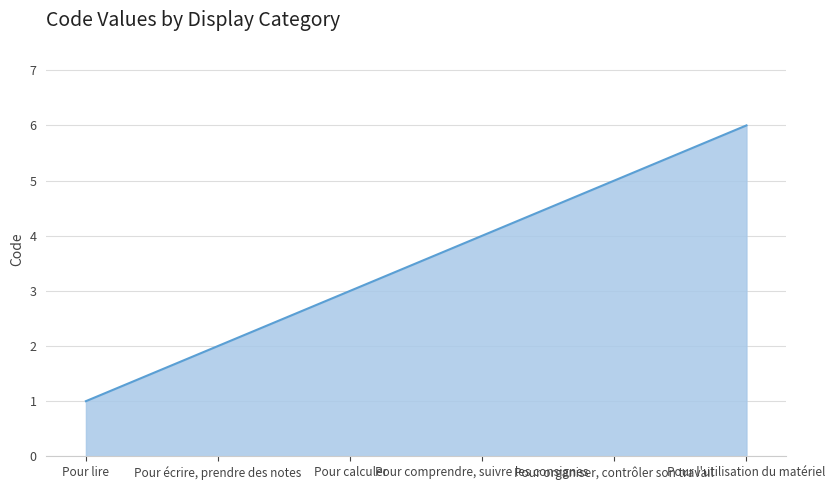

Count the number of data series in this chart.

1